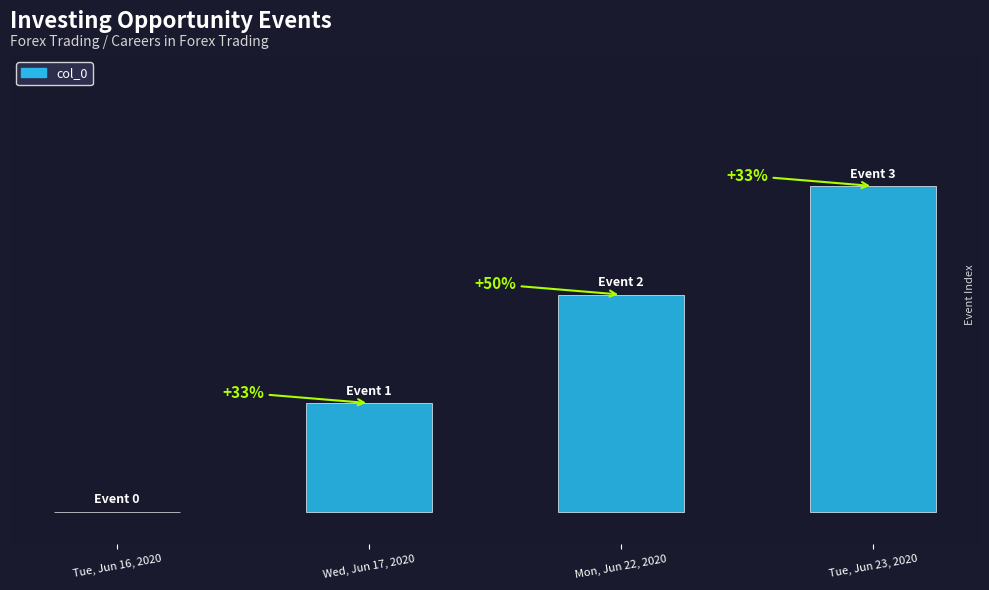

What is the change in value from Wed, Jun 17, 2020 to Mon, Jun 22, 2020?

+1